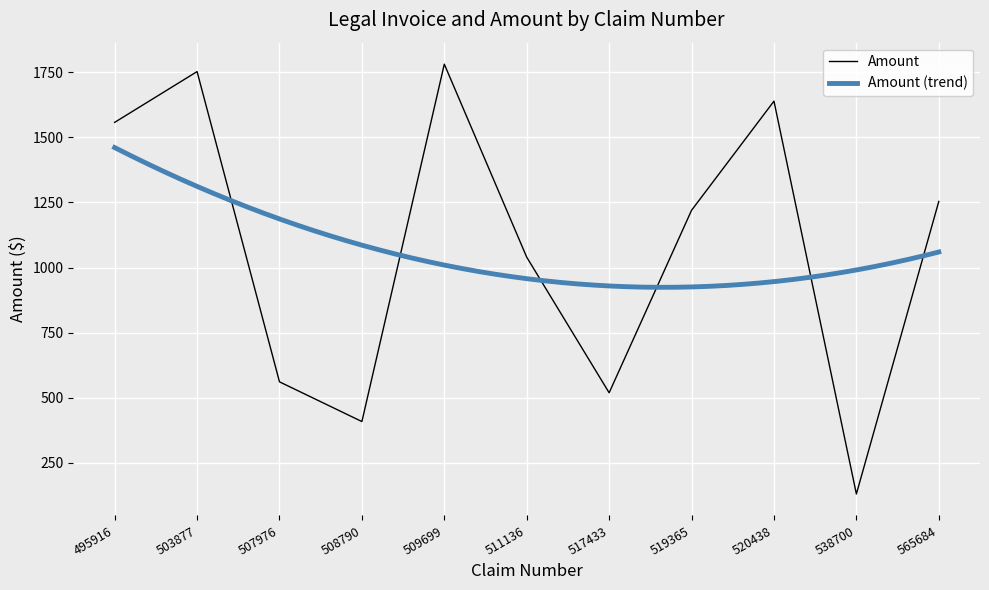

What is the change in value from 517433 to 565684?

+734.5